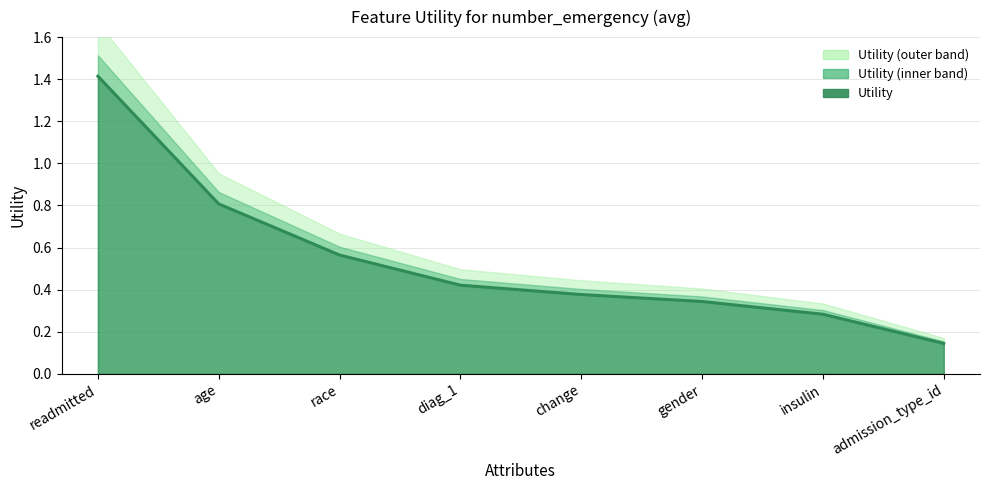

List the labels in order of value, smallest first.

admission_type_id, insulin, gender, change, diag_1, race, age, readmitted